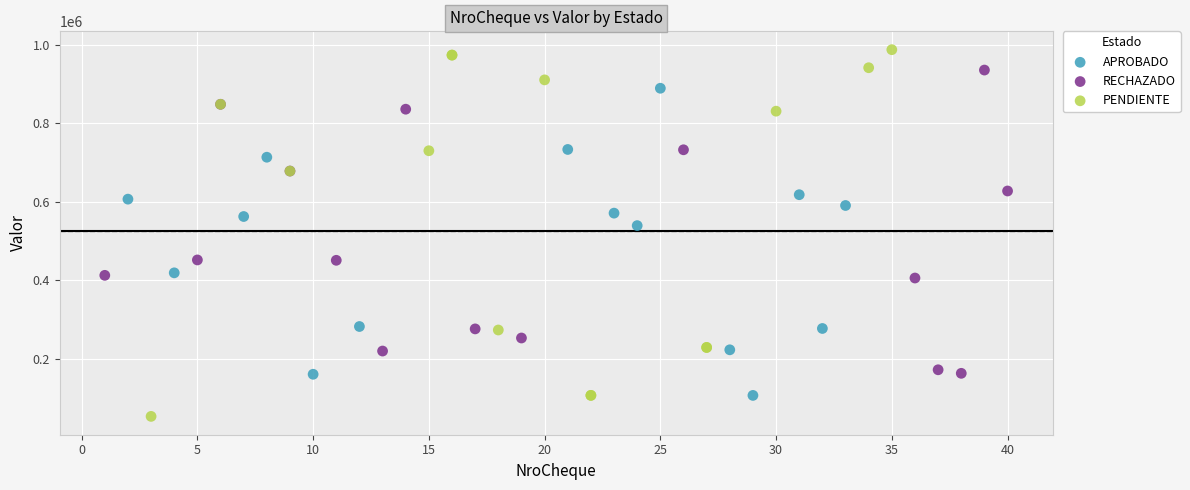

Which series has the largest Y range (max minus min)?

PENDIENTE